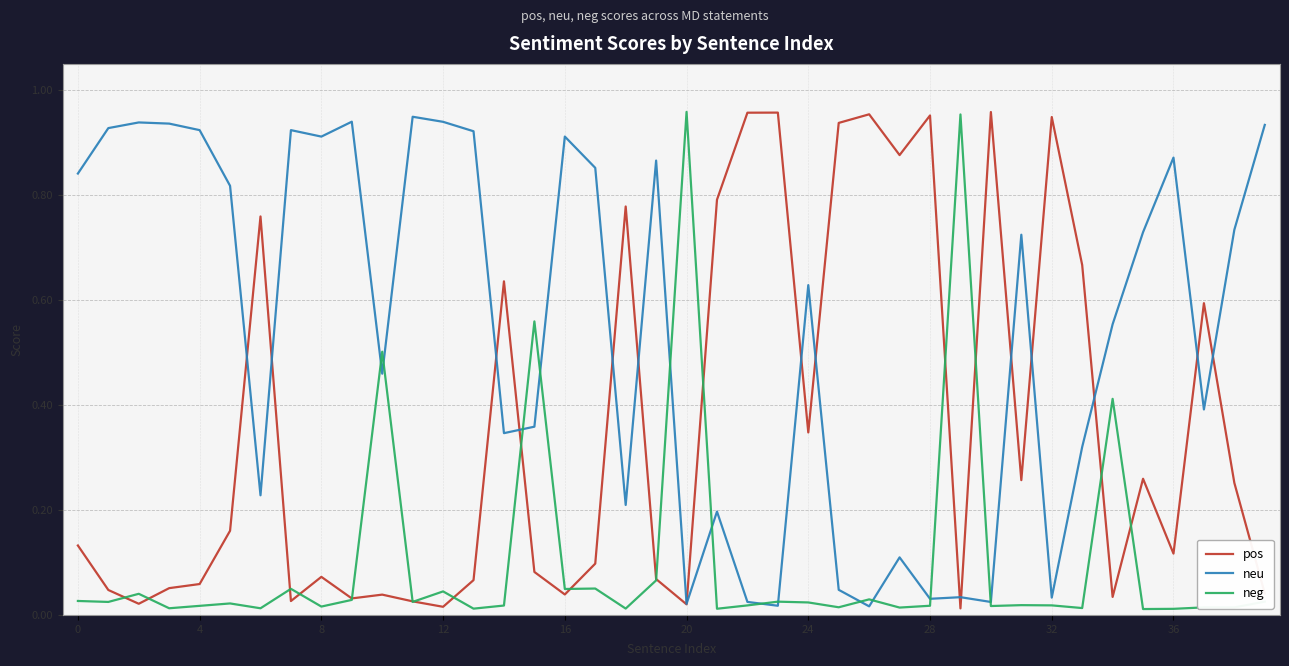

Rank the series by their average value, from highest to lowest.

neu, pos, neg